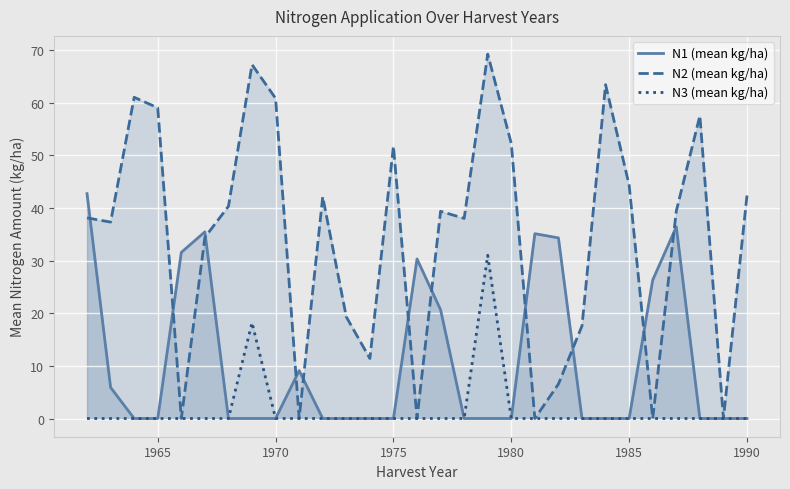

What is the difference between the second highest and minimum values in the N1 (mean kg/ha) series?

36.4